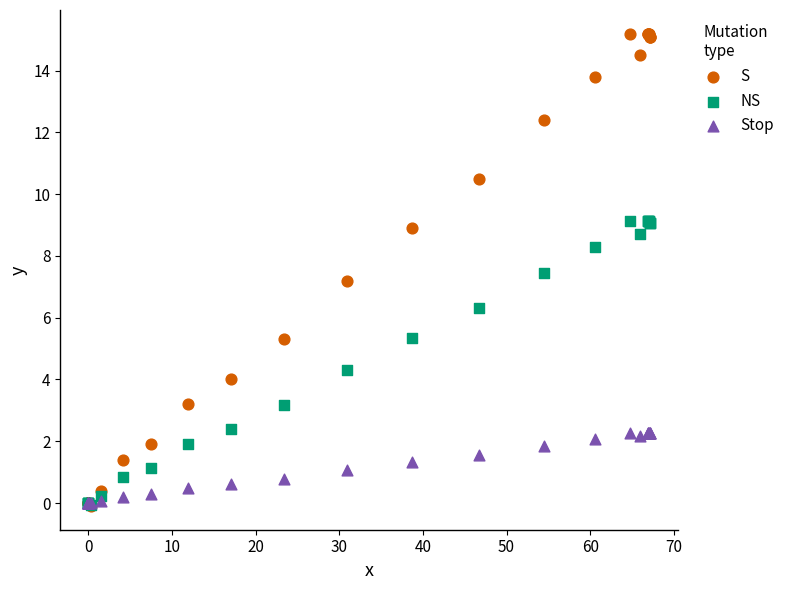

Across all series, what Y value is closest to 7?

7.2